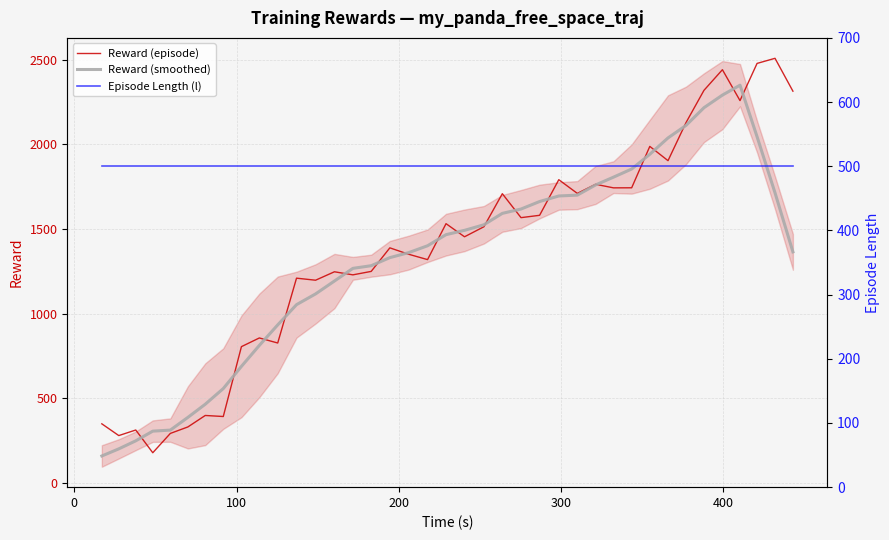

What are all the series names shown in the legend?

Reward (episode), Reward (smoothed), Episode Length (l)